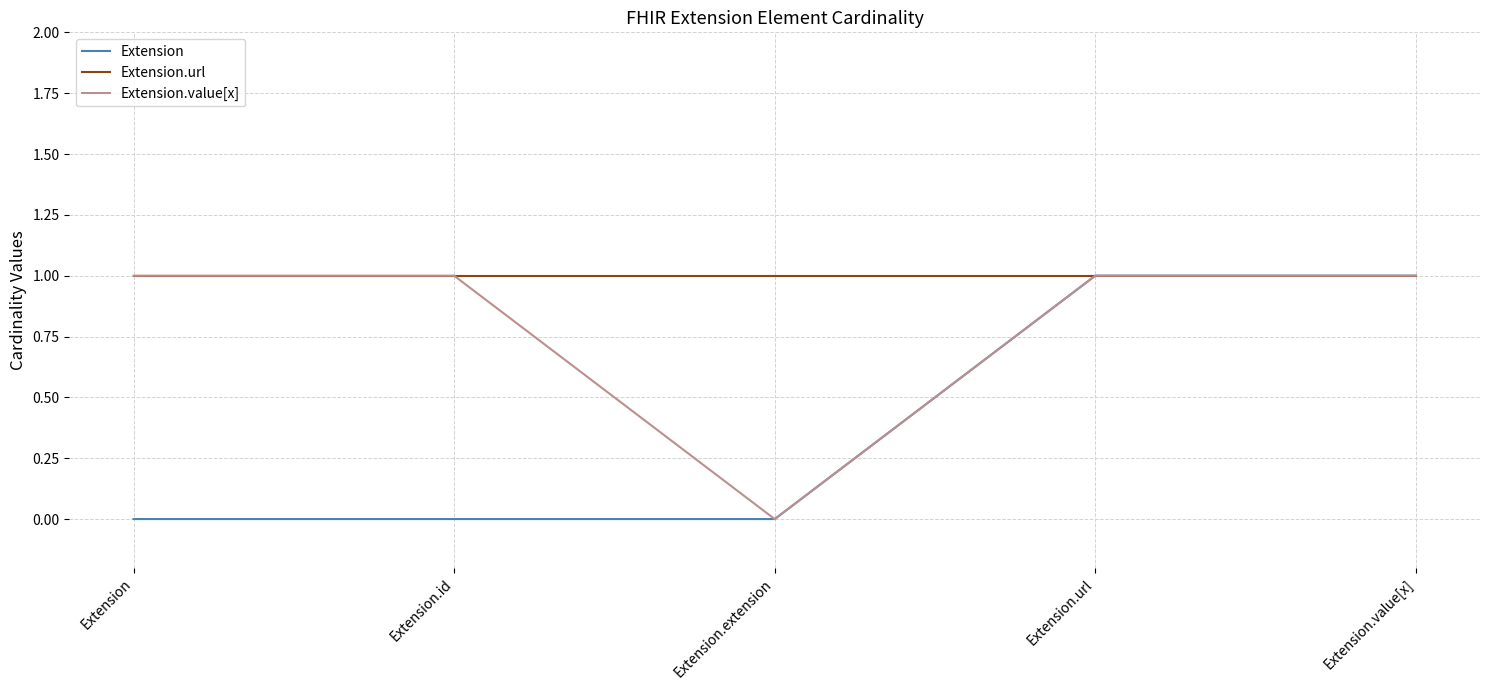

What is the greatest value displayed?

1